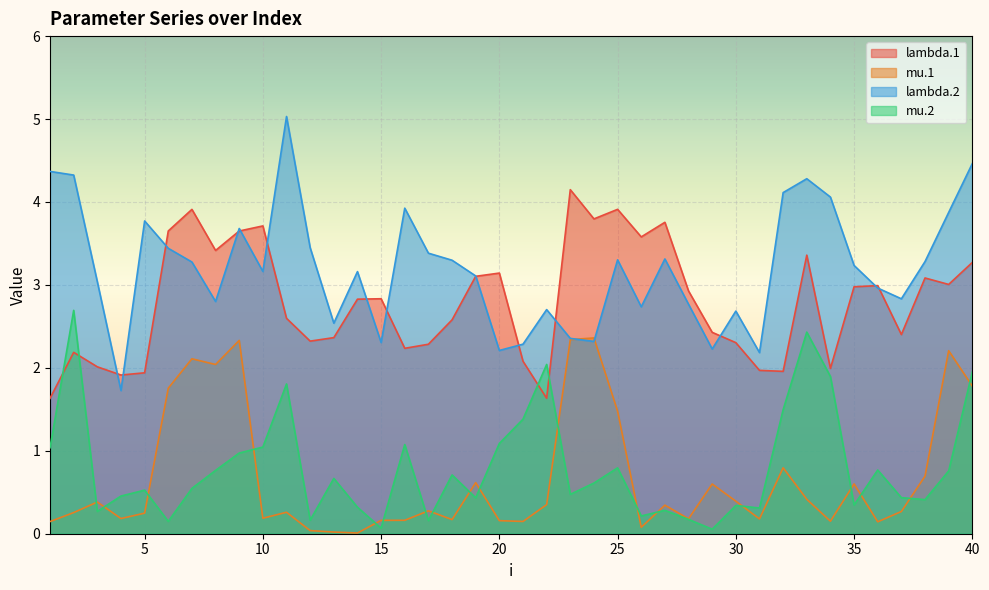

True or false: mu.2 and lambda.2 cross at least once.

False